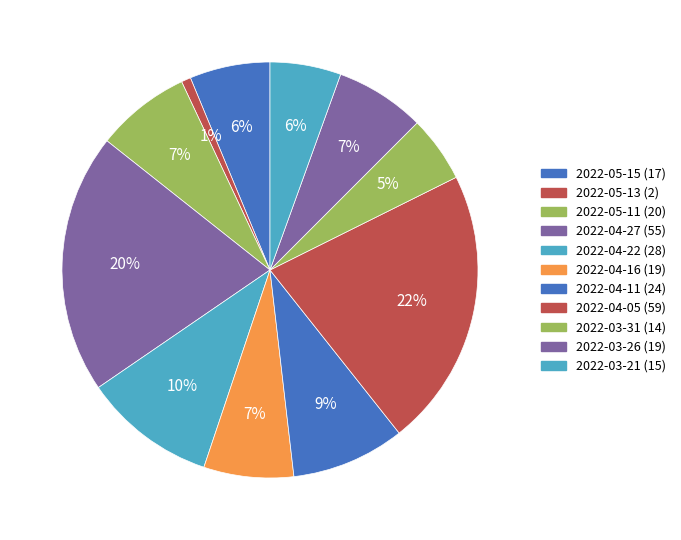

Rank the categories by value from highest to lowest.

2022-04-05, 2022-04-27, 2022-04-22, 2022-04-11, 2022-05-11, 2022-04-16, 2022-03-26, 2022-05-15, 2022-03-21, 2022-03-31, 2022-05-13